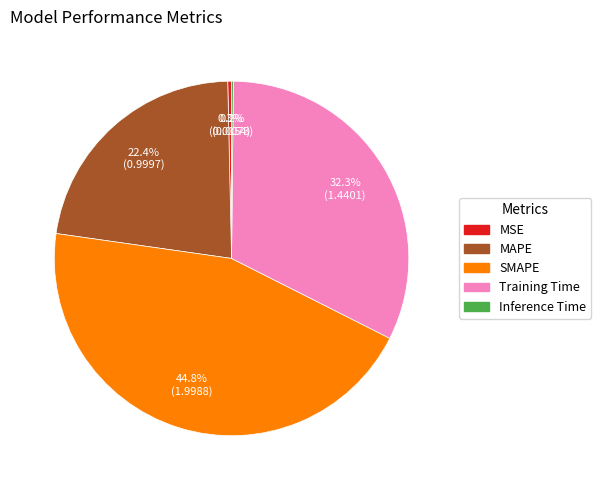

Is MAPE the majority of the pie?

No